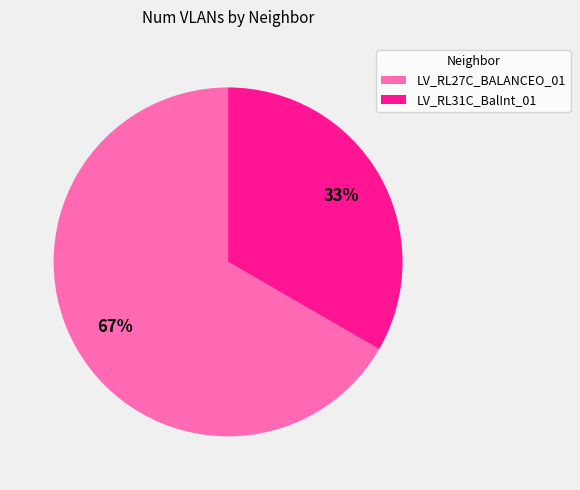

How many slices are in this pie chart?

2